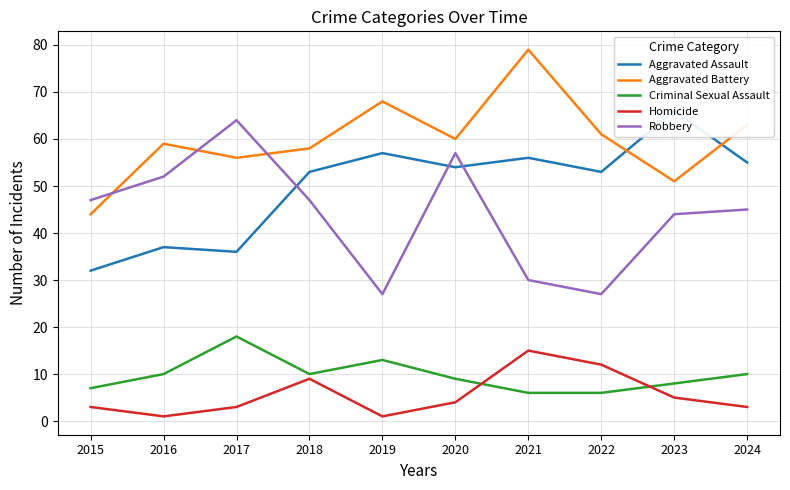

What is the sum of the Robbery values at 2017 and 2021?

94